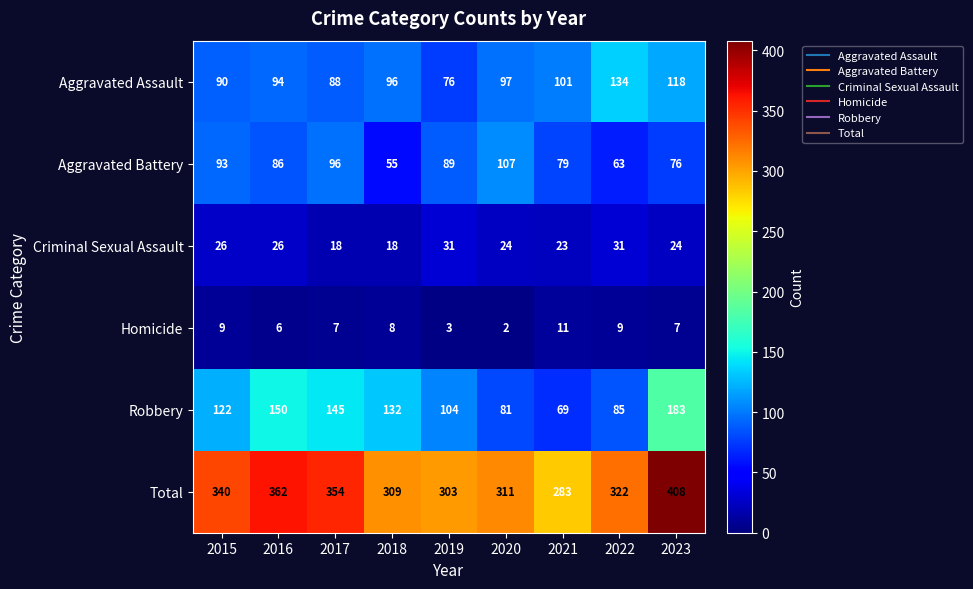

At which category does the chart reach its peak across all series?

2023